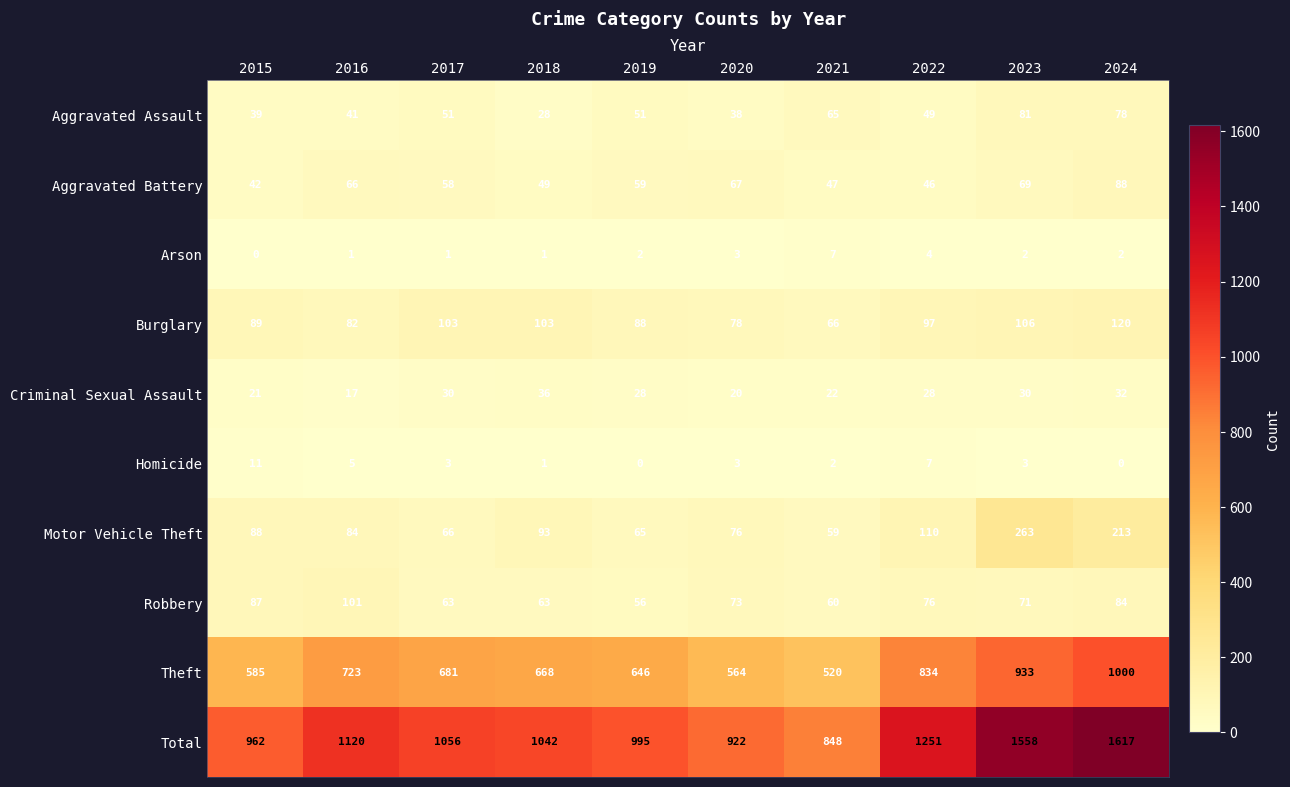

The Burglary series shows 171 at 2023. True or false?

False